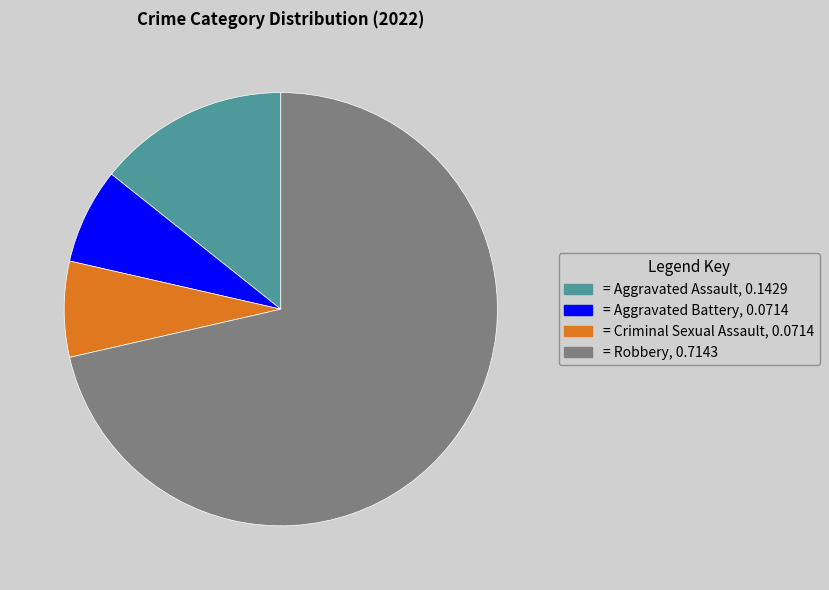

Does any single category account for the majority?

Yes